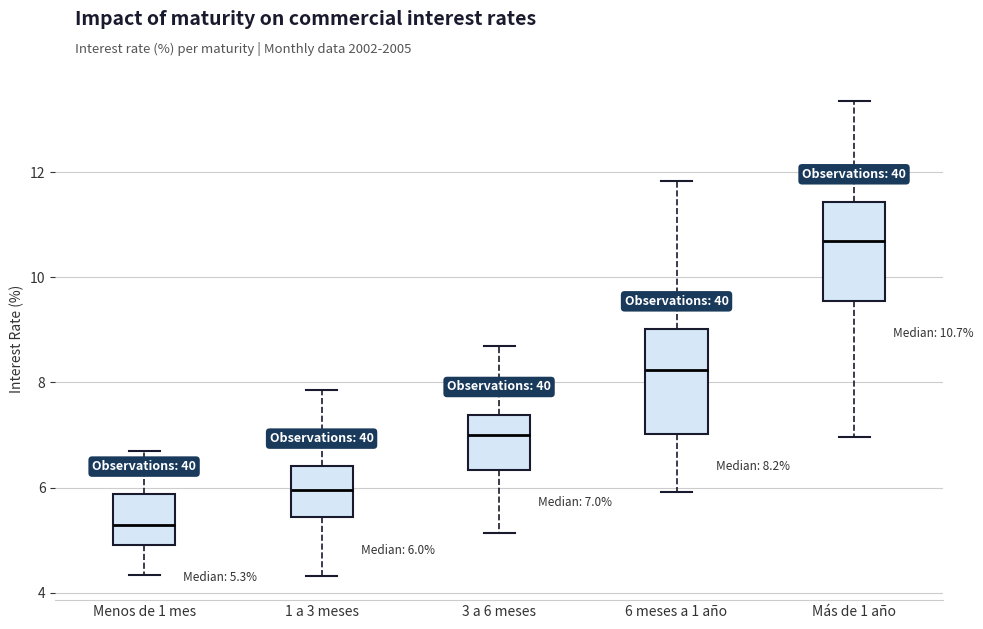

Which box's median line is the highest?

Más de 1 año